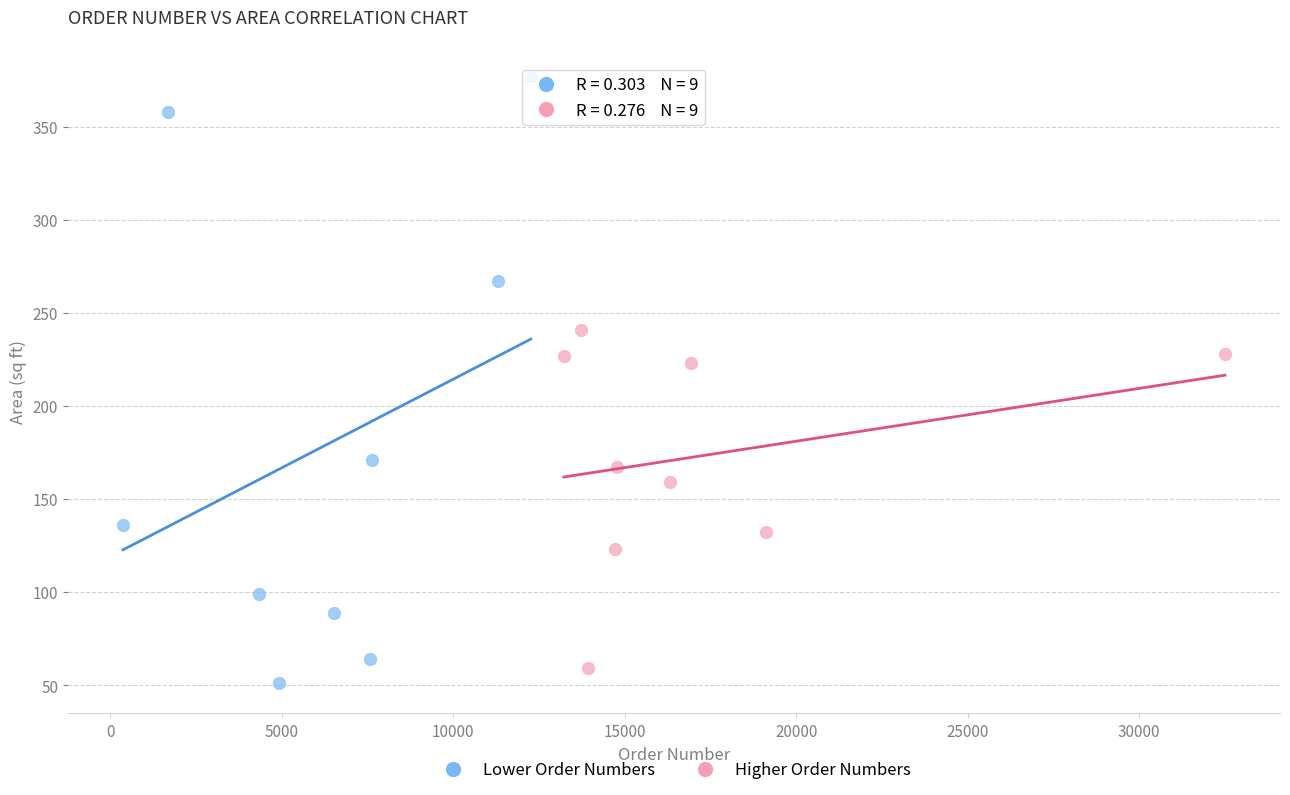

Which series contains the highest Y value?

Lower Order Numbers